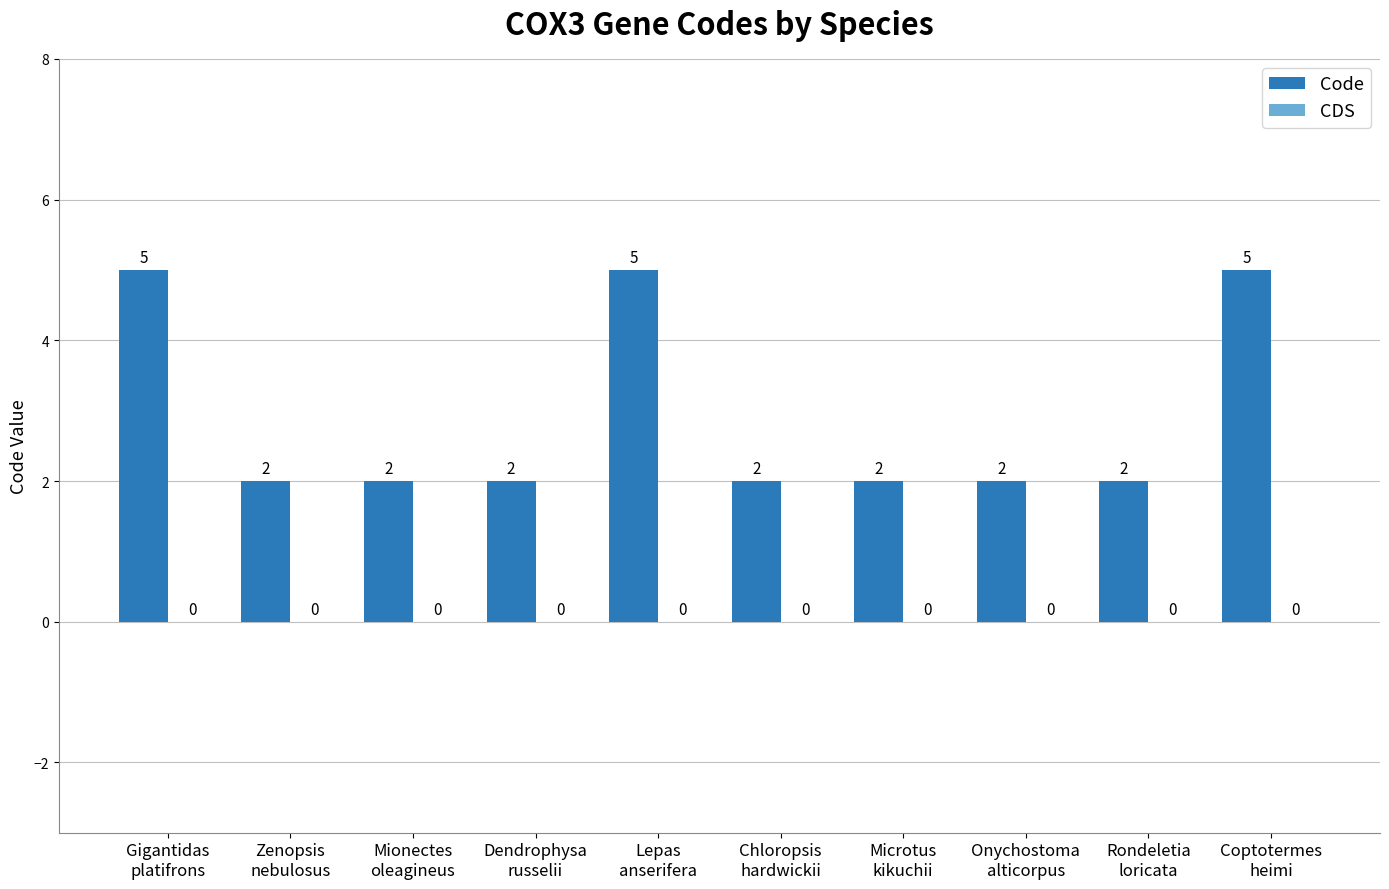

What is the maximum value shown in the chart?

5